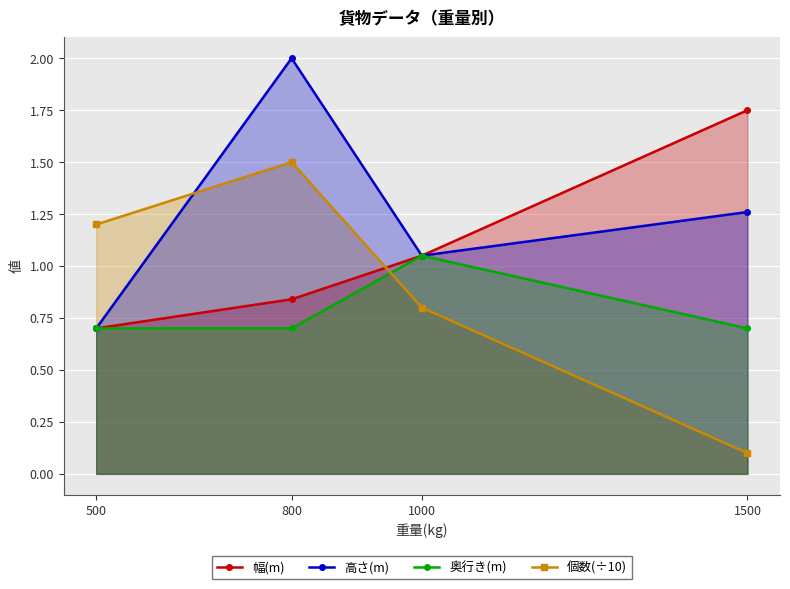

True or false: 高さ(m) and 個数(÷10) cross at least once.

True